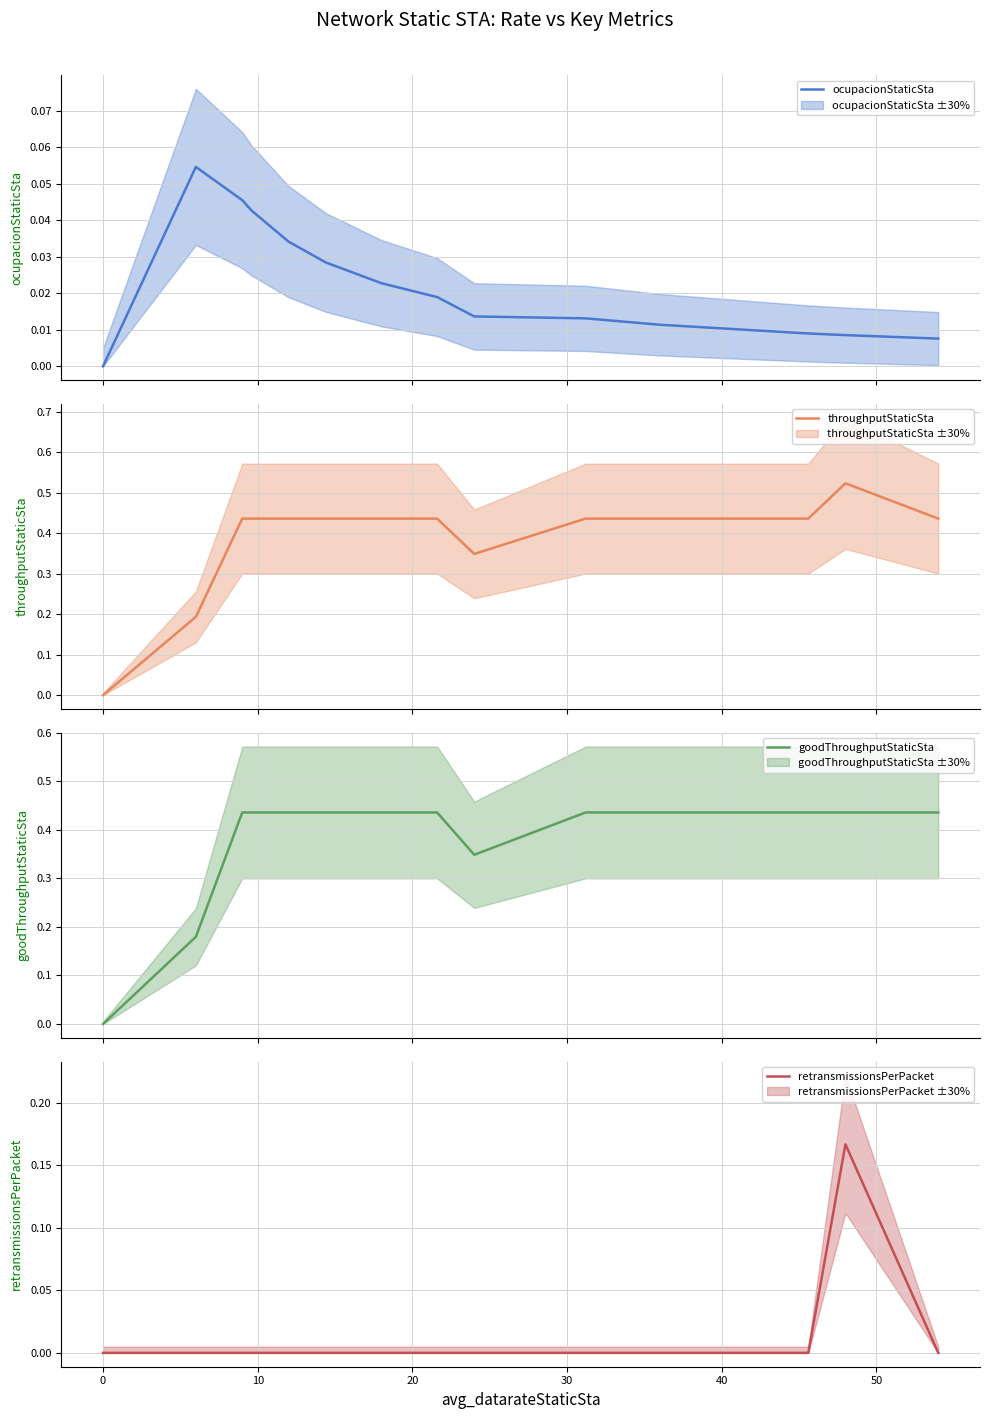

Is the value of ocupacionStaticSta at 10 greater than the value of goodThroughputStaticSta at 50?

No